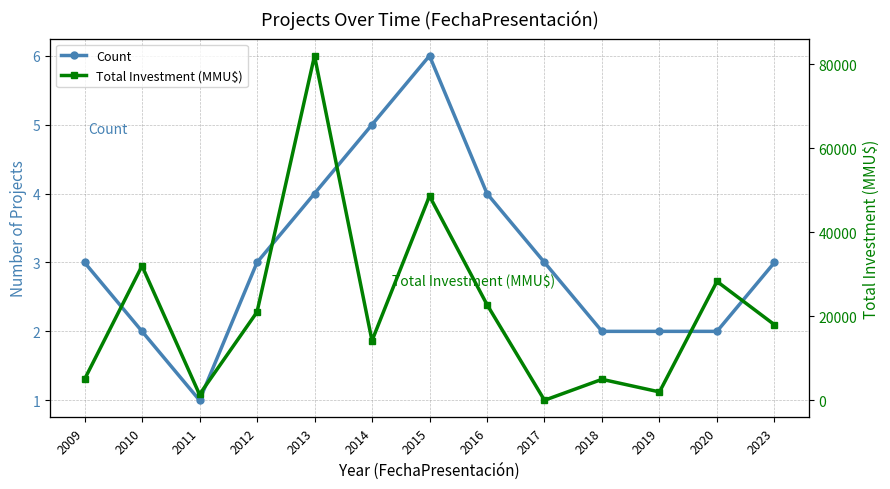

True or false: Total Investment (MMU$) and Count intersect in this chart.

False